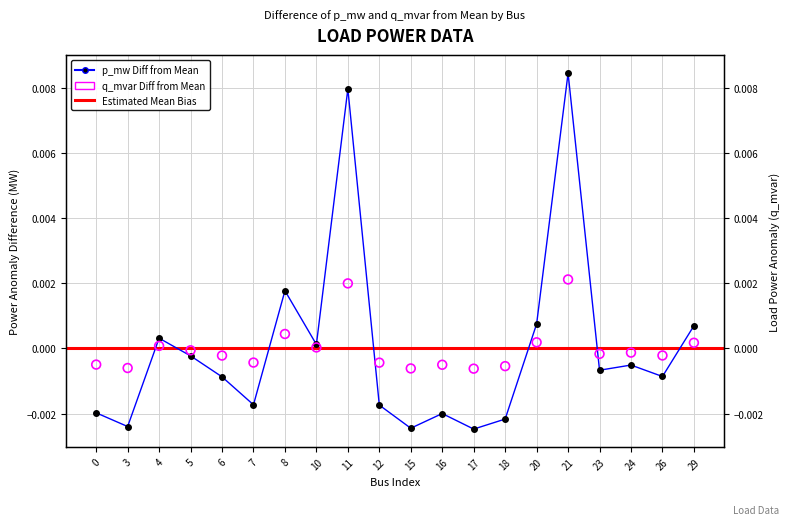

Which series contains the highest Y value?

p_mw